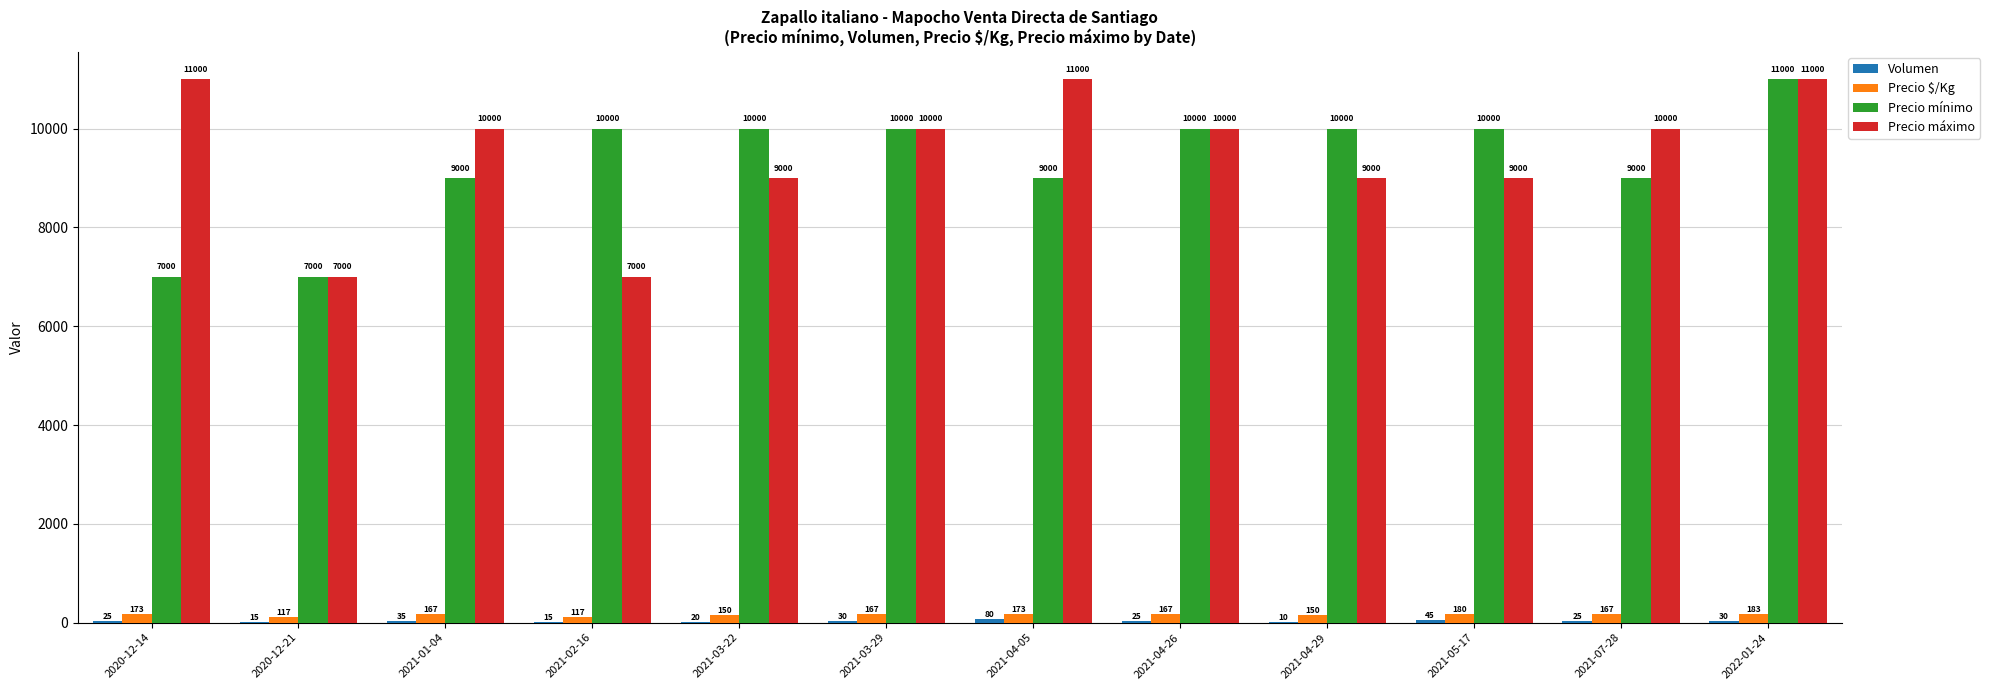

What is the total value across all series at 2022-01-24?

22213